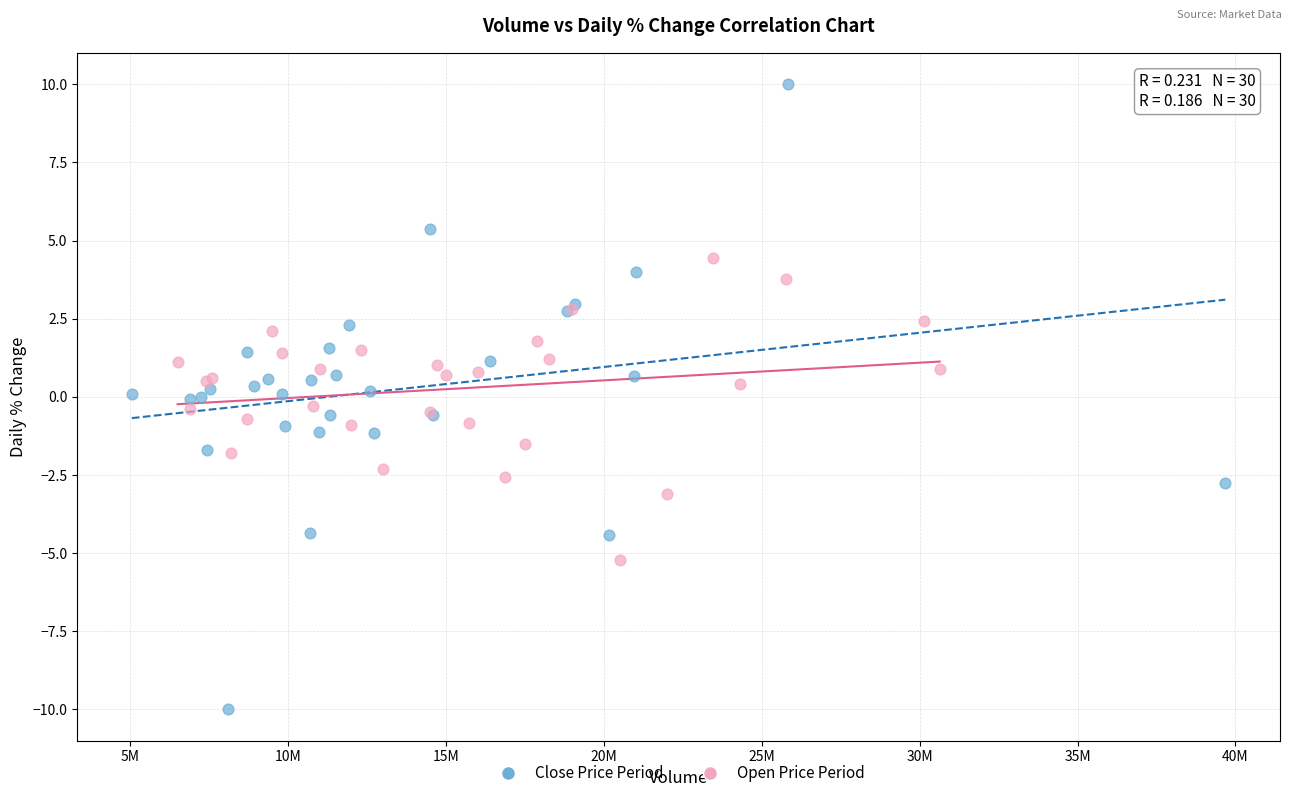

Which series contains the lowest Y value?

Close Price Period